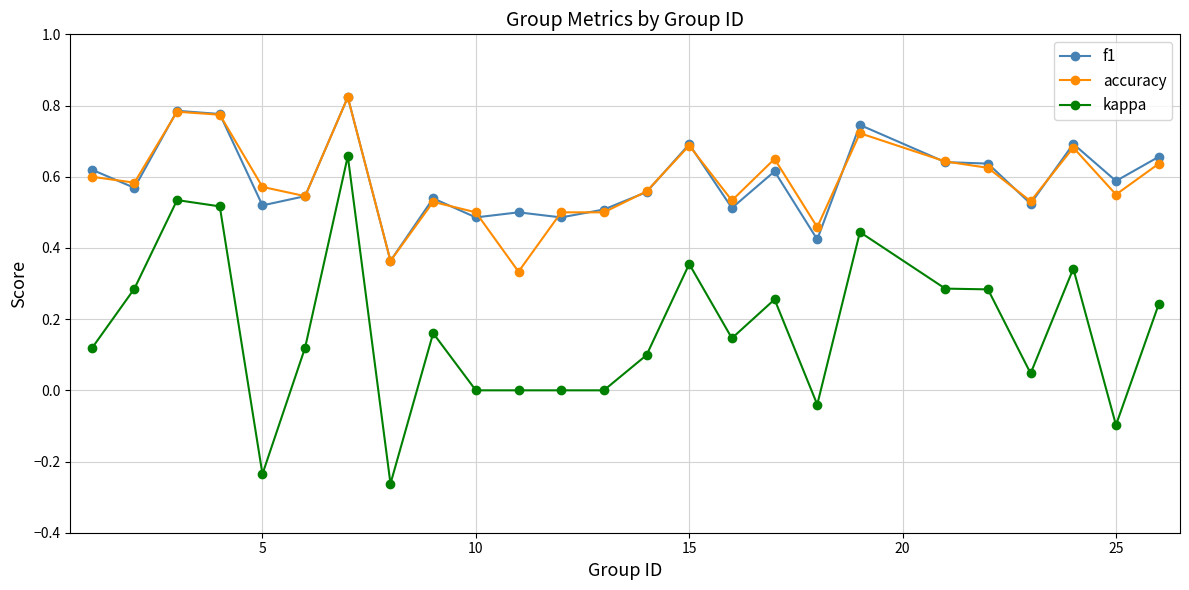

True or false: kappa and accuracy cross at least once.

False